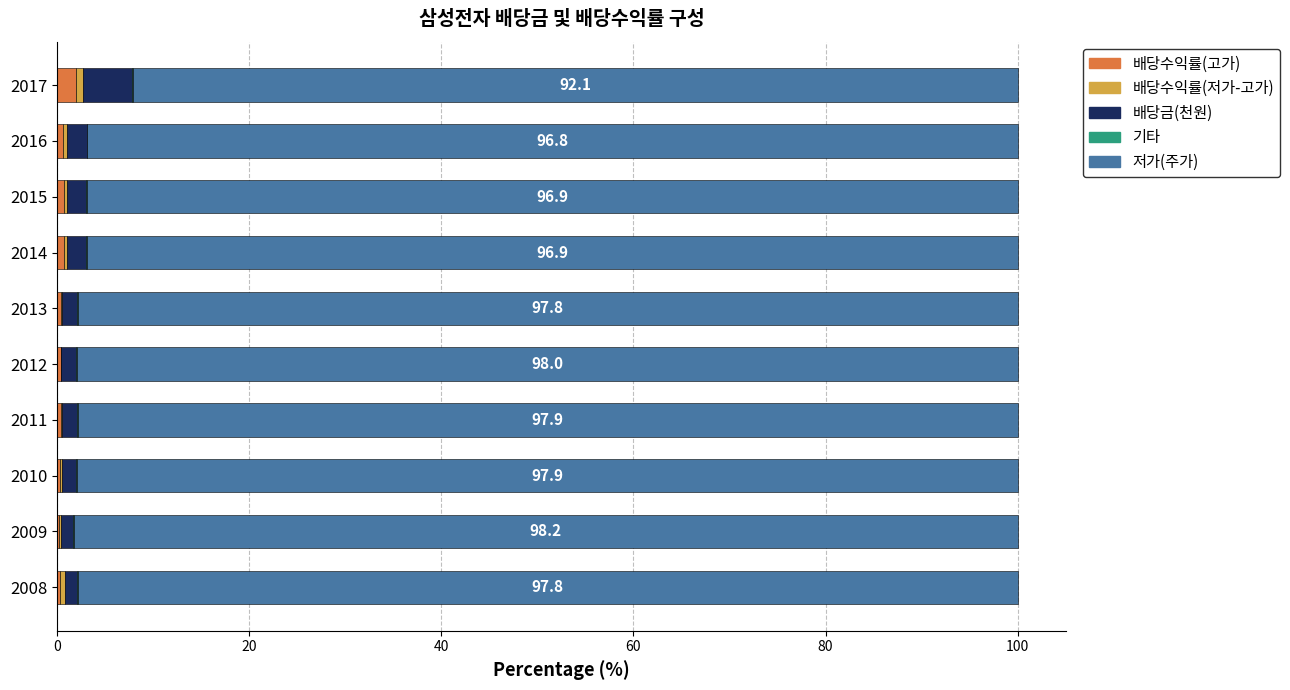

True or false: 배당수익률(고가) has a value of 0.2 at 2009.

True